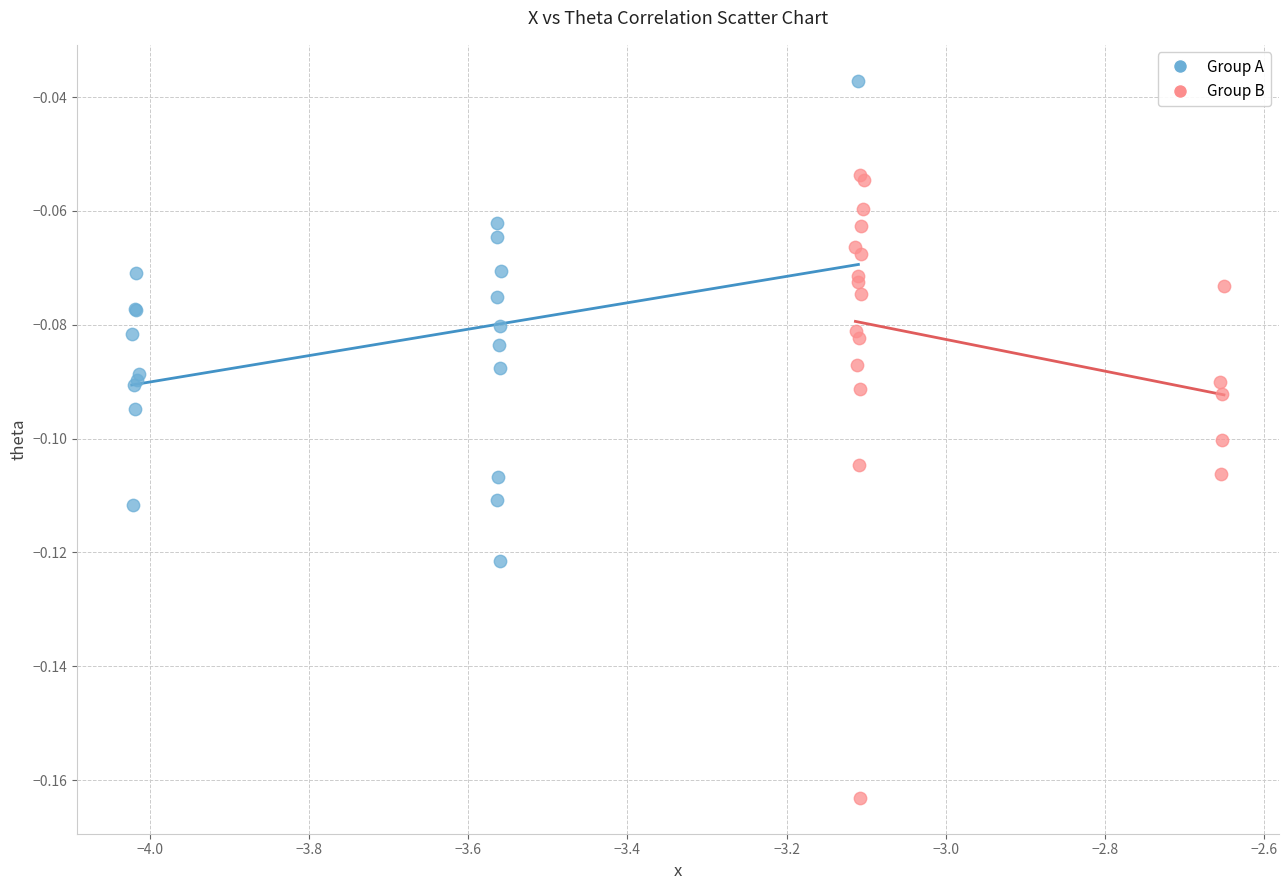

Which series reaches the maximum Y coordinate?

Group A